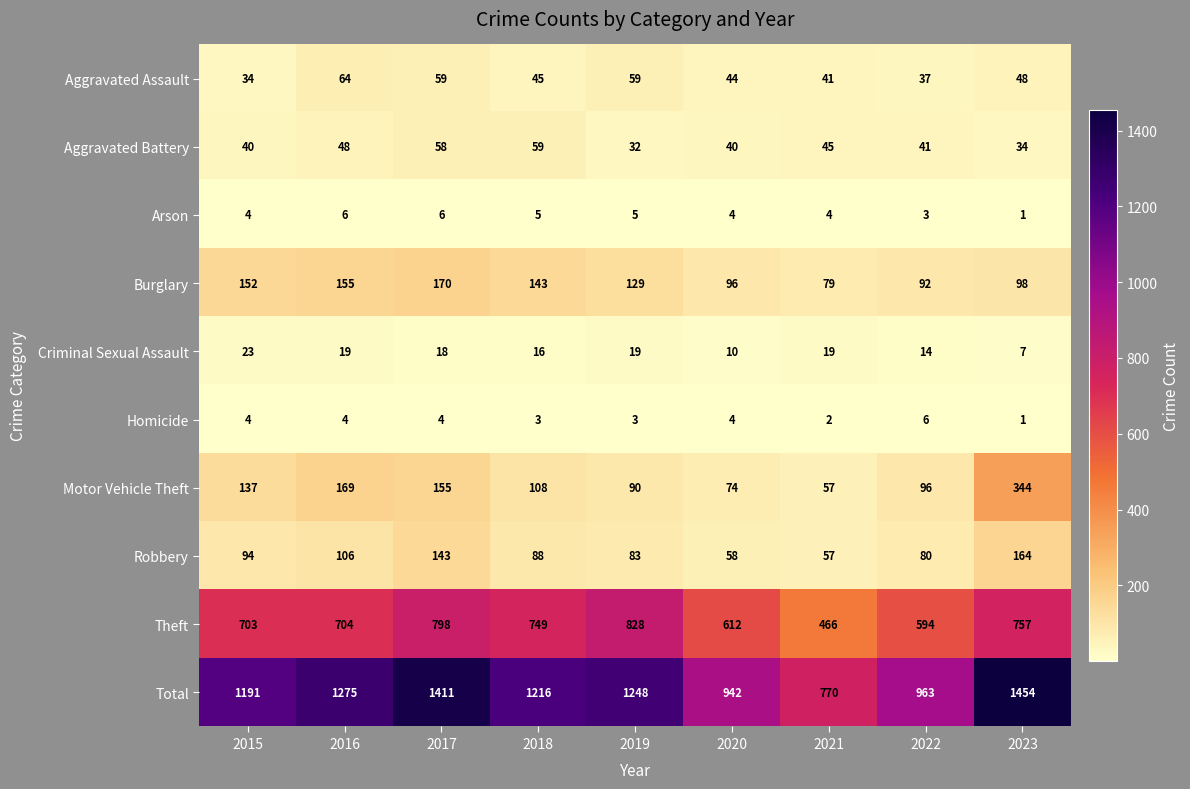

True or false: Homicide has a value of 4 at 2019.

False